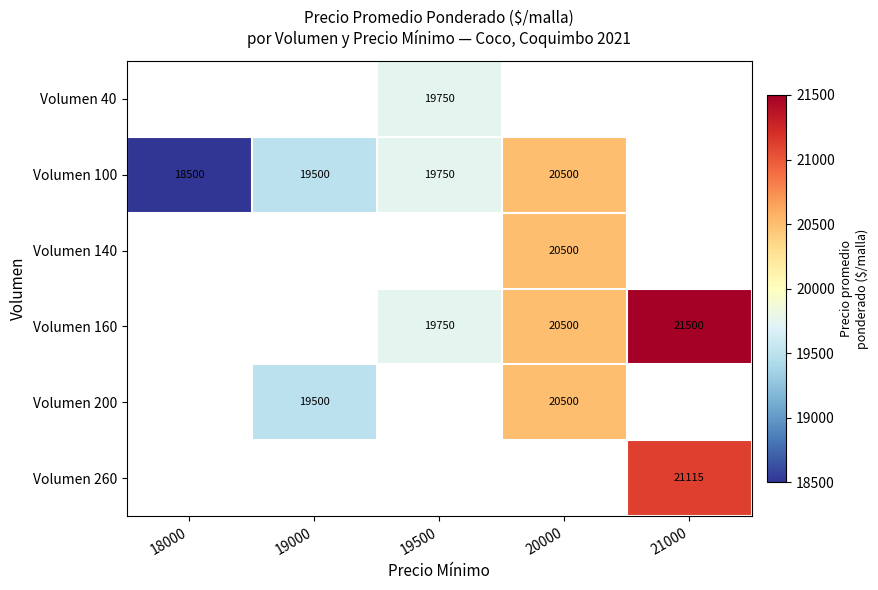

The value of Volumen 160 at 19500 is 19750. True or false?

True